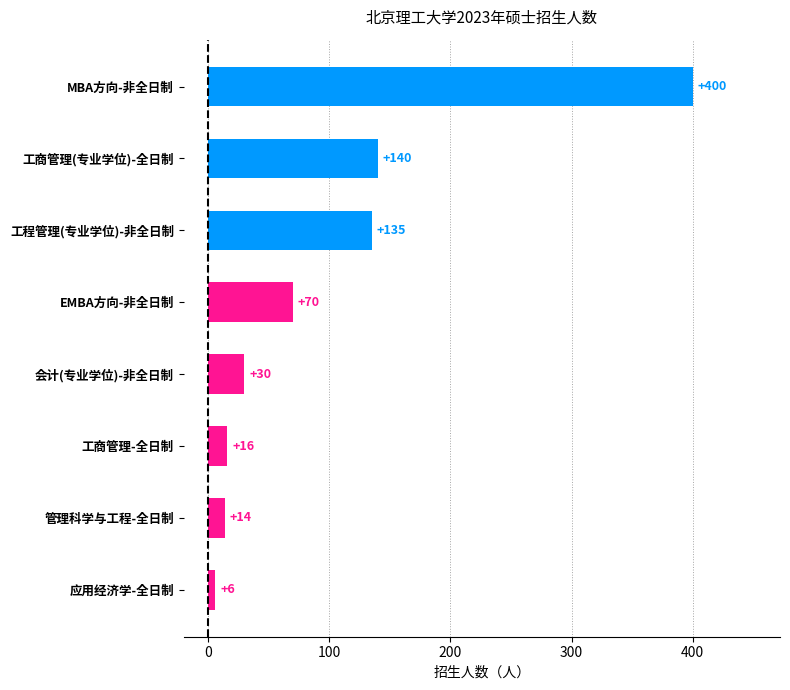

List the labels in order of value, smallest first.

应用经济学-全日制, 管理科学与工程-全日制, 工商管理-全日制, 会计(专业学位)-非全日制, EMBA方向-非全日制, 工程管理(专业学位)-非全日制, 工商管理(专业学位)-全日制, MBA方向-非全日制